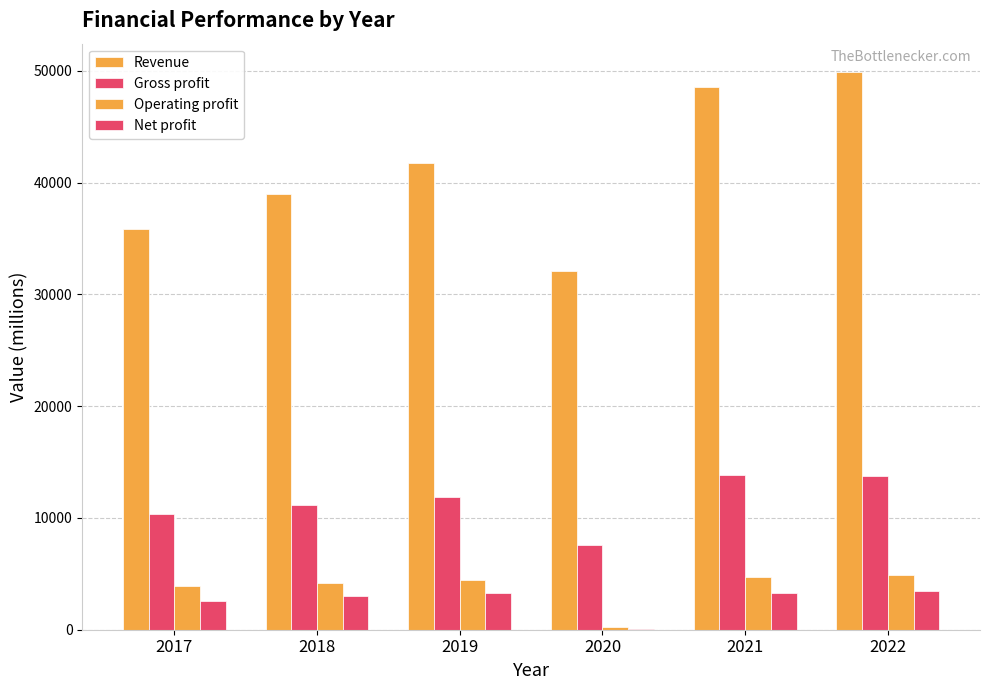

What is the highest value of the Net profit series?

3498.0